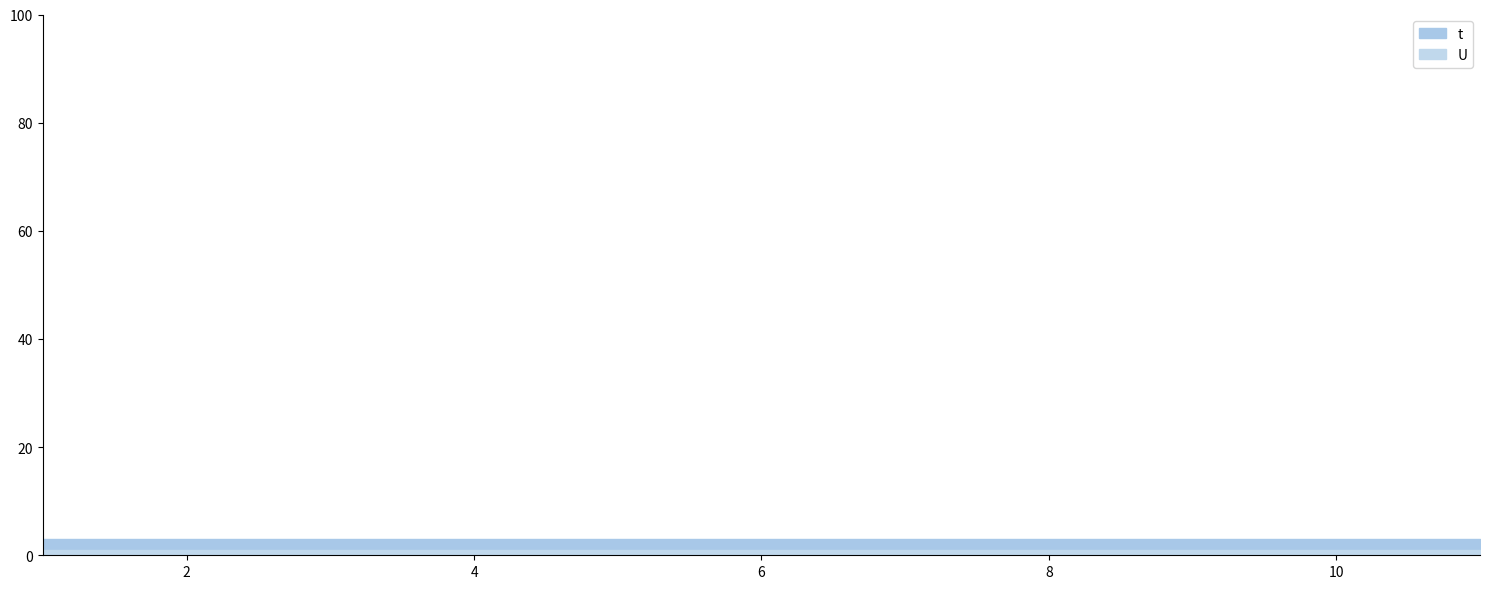

Which category has the highest value across all series?

1